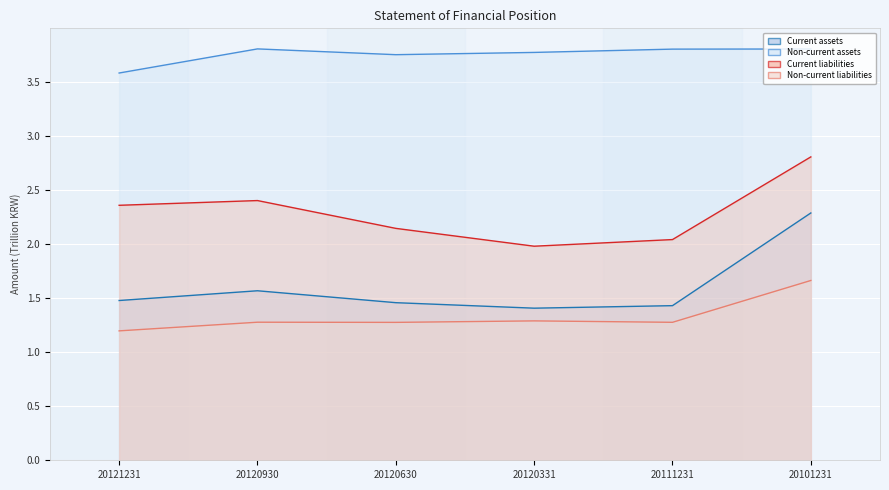

Where is Current assets nearest to the value 1?

20120331